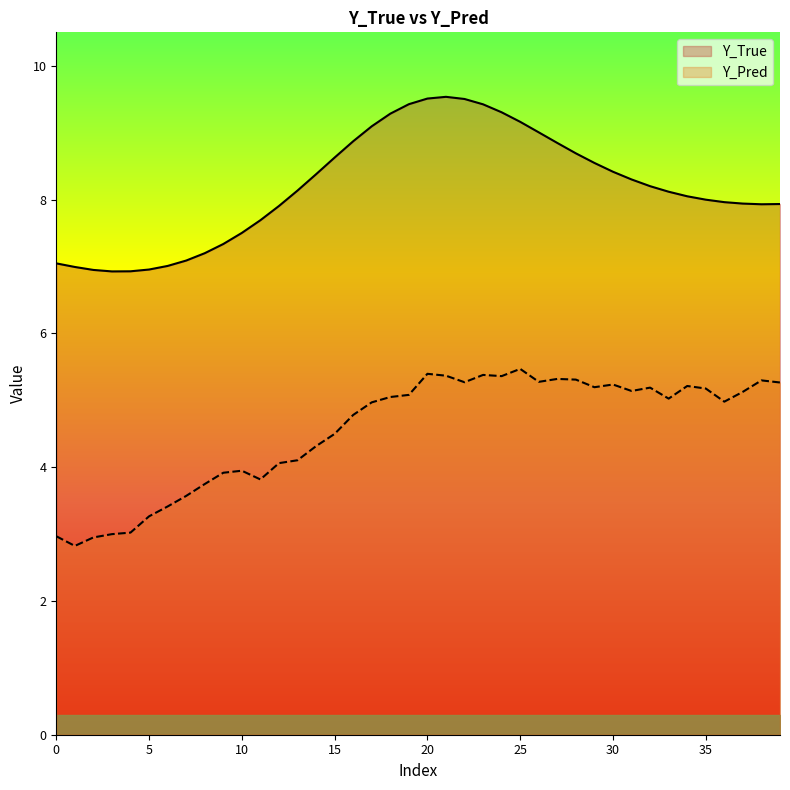

How many interior local valleys does the Y_Pred series have?

9